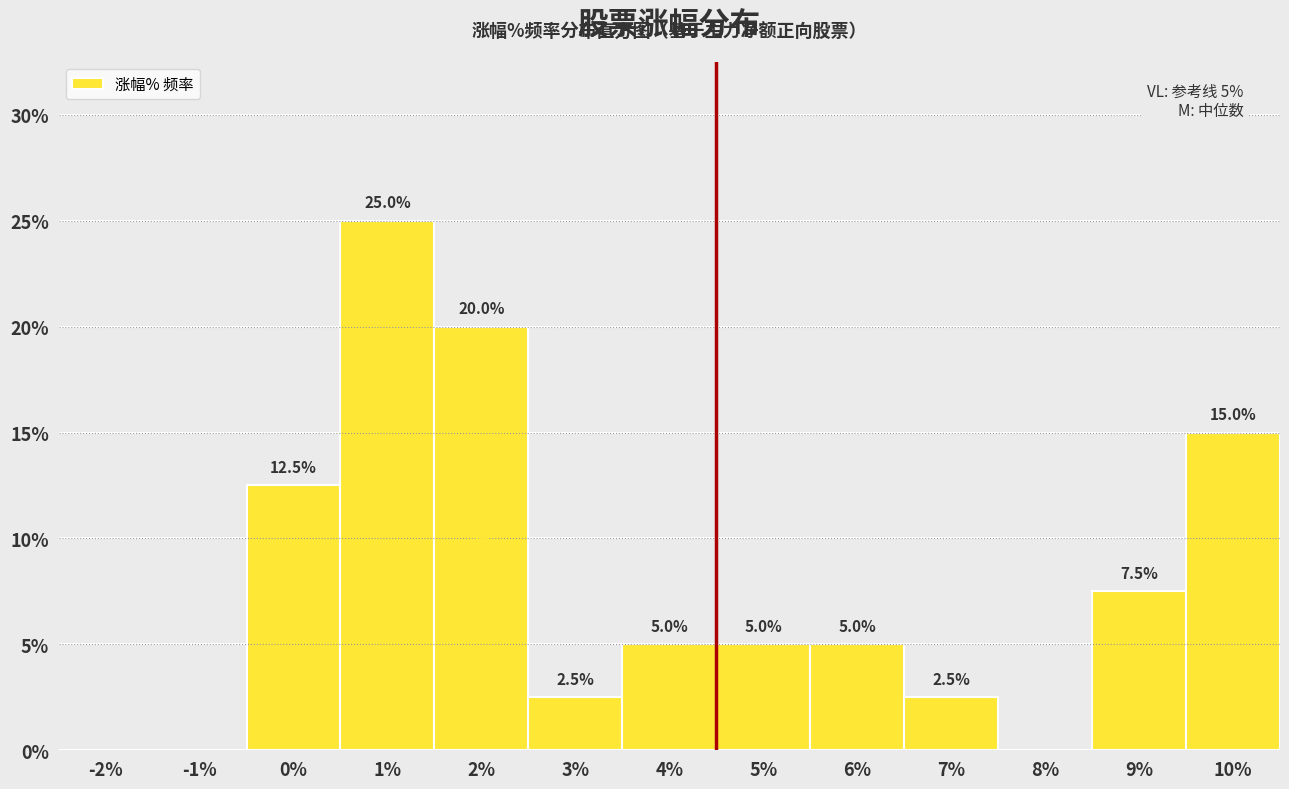

Reading right to left, extract all data points from this chart.

10%=15.0	9%=7.5	8%=0.0	7%=2.5	6%=5.0	5%=5.0	4%=5.0	3%=2.5	2%=20.0	1%=25.0	0%=12.5	-1%=0.0	-2%=0.0